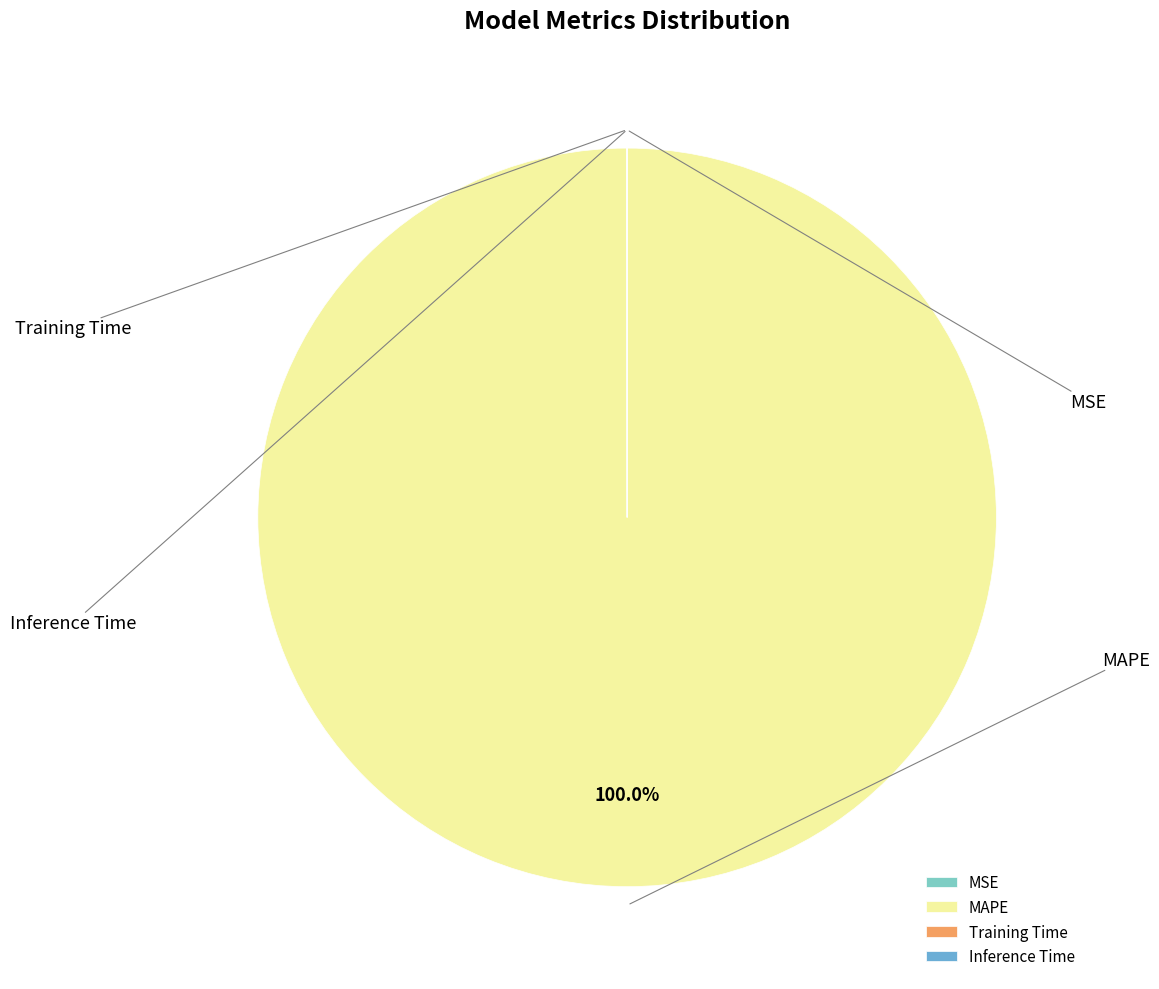

Is there any slice that represents more than half of the pie?

Yes